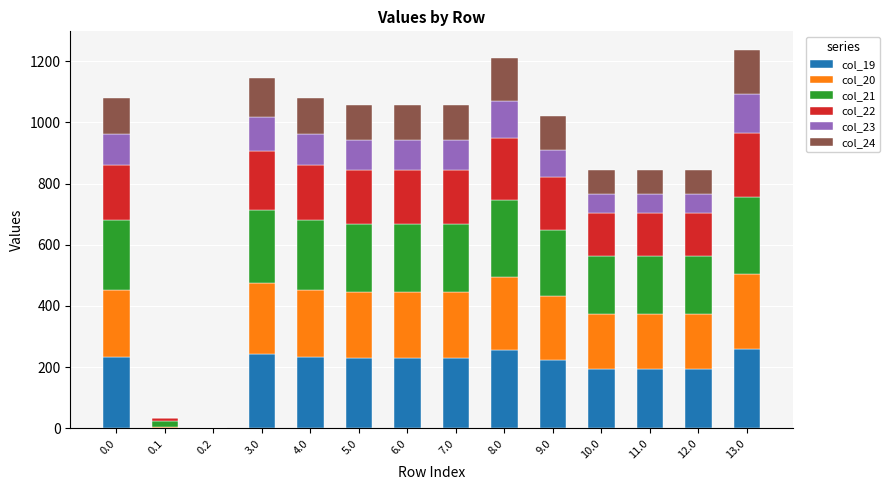

What is the total value across all series at 6.0?

1056.0